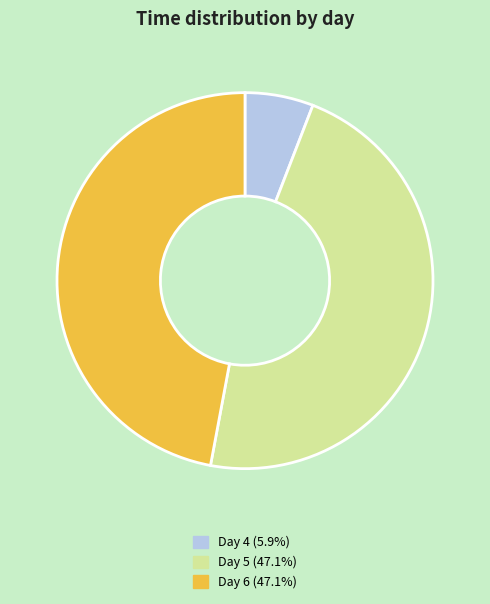

Does any single category account for the majority?

No